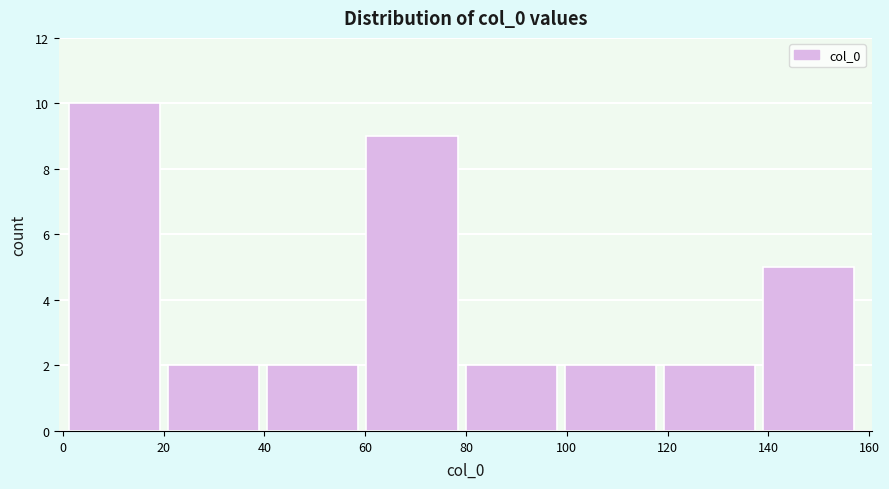

Which range on the x-axis has the tallest bar?

2 to 20